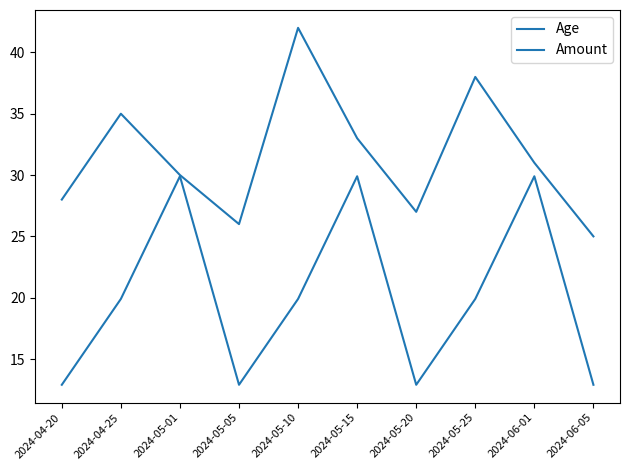

What position from the left is 2024-04-20?

1